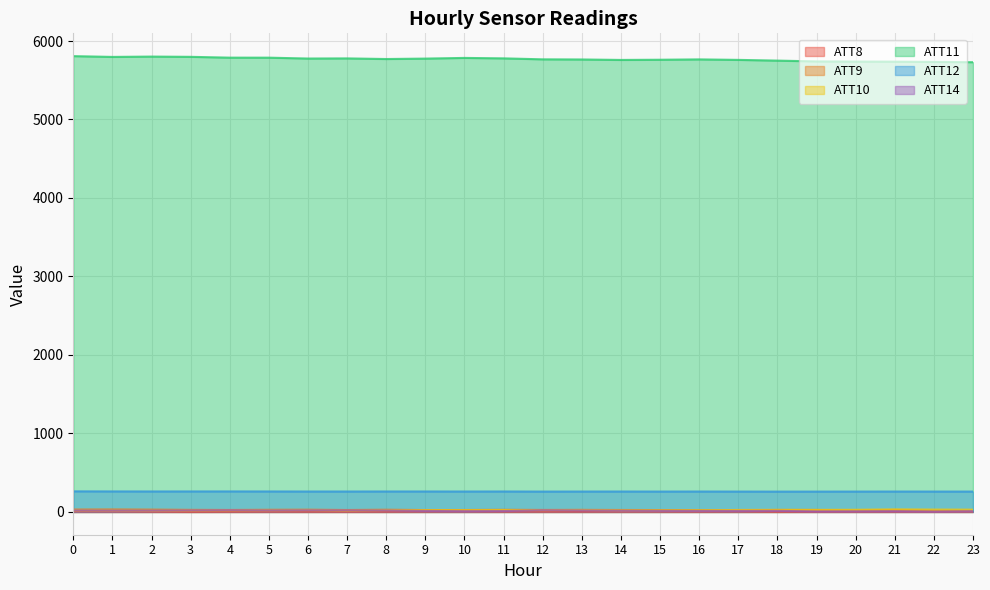

True or false: ATT8 and ATT12 intersect in this chart.

False